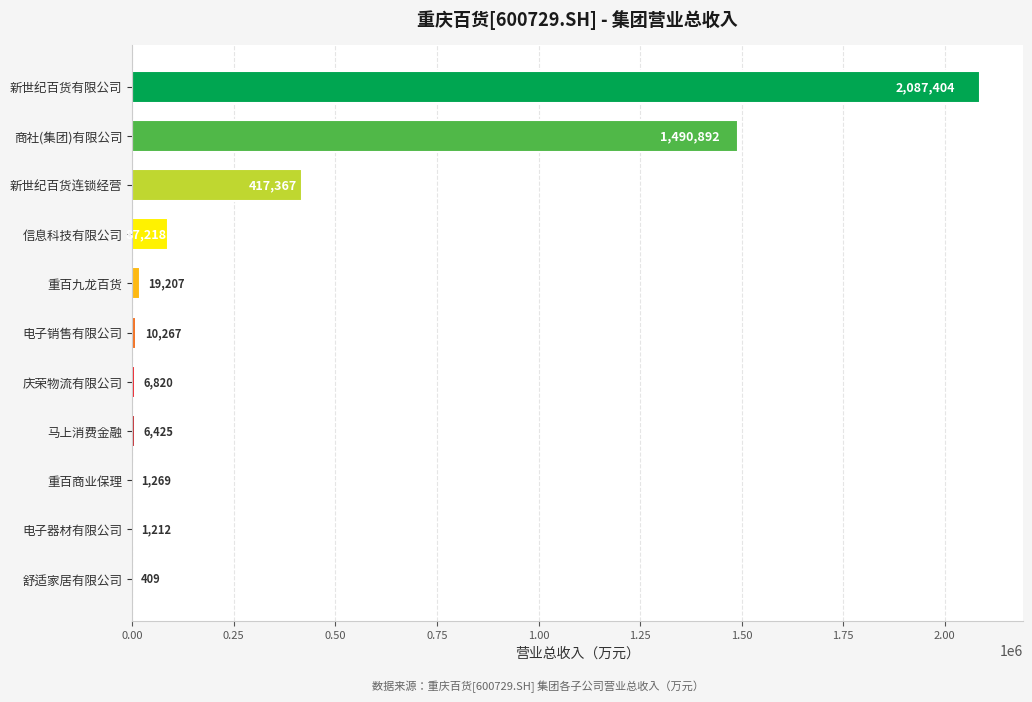

True or false: the data shows 2825791.4 at 新世纪百货有限公司.

False